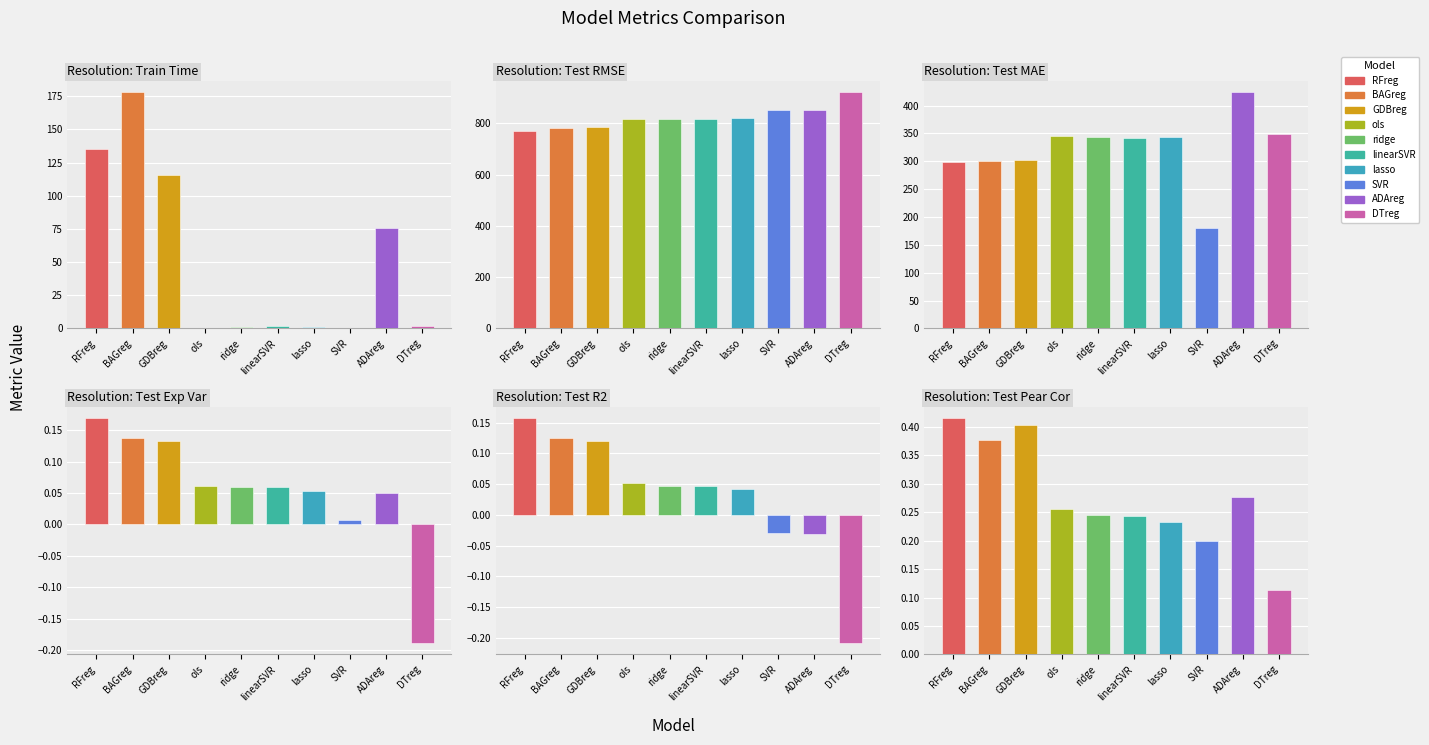

Reading left to right, list all the values displayed in this chart.

train_time: RFreg=135.5	BAGreg=177.9	GDBreg=115.4	ols=0.0	ridge=1.2	linearSVR=1.5	lasso=1.3	SVR=0.2	ADAreg=75.3	DTreg=1.5
test_RMSE: RFreg=769.2	BAGreg=783.8	GDBreg=786.2	ols=816.5	ridge=818.0	linearSVR=818.1	lasso=820.4	SVR=850.7	ADAreg=850.8	DTreg=921.4
test_MAE: RFreg=297.9	BAGreg=301.4	GDBreg=303.0	ols=345.1	ridge=343.4	linearSVR=342.7	lasso=344.5	SVR=180.4	ADAreg=423.9	DTreg=348.5
test_Exp_var: RFreg=0.2	BAGreg=0.1	GDBreg=0.1	ols=0.1	ridge=0.1	linearSVR=0.1	lasso=0.1	SVR=0.0	ADAreg=0.0	DTreg=-0.2
test_r2: RFreg=0.2	BAGreg=0.1	GDBreg=0.1	ols=0.1	ridge=0.0	linearSVR=0.0	lasso=0.0	SVR=-0.0	ADAreg=-0.0	DTreg=-0.2
test_pear_cor: RFreg=0.4	BAGreg=0.4	GDBreg=0.4	ols=0.3	ridge=0.2	linearSVR=0.2	lasso=0.2	SVR=0.2	ADAreg=0.3	DTreg=0.1